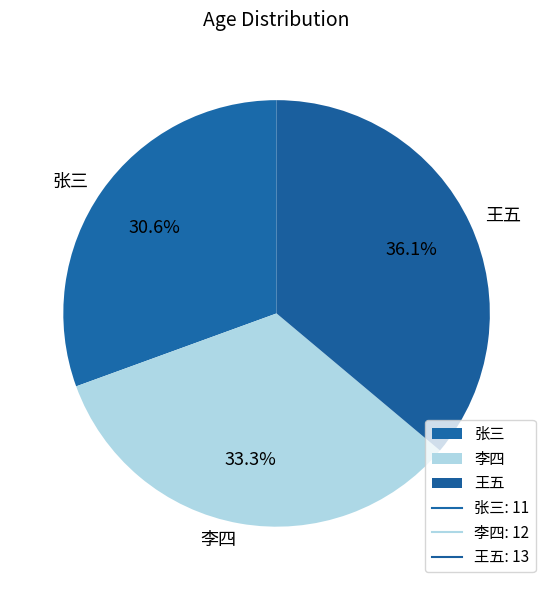

What portion of the pie excludes 王五?

63.9%